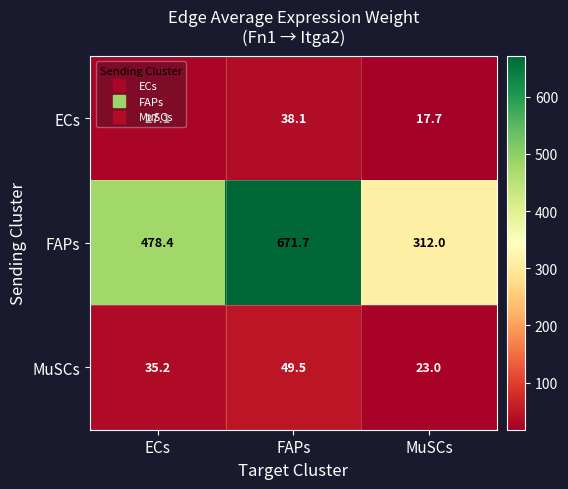

What is the maximum value shown in the chart?

671.7